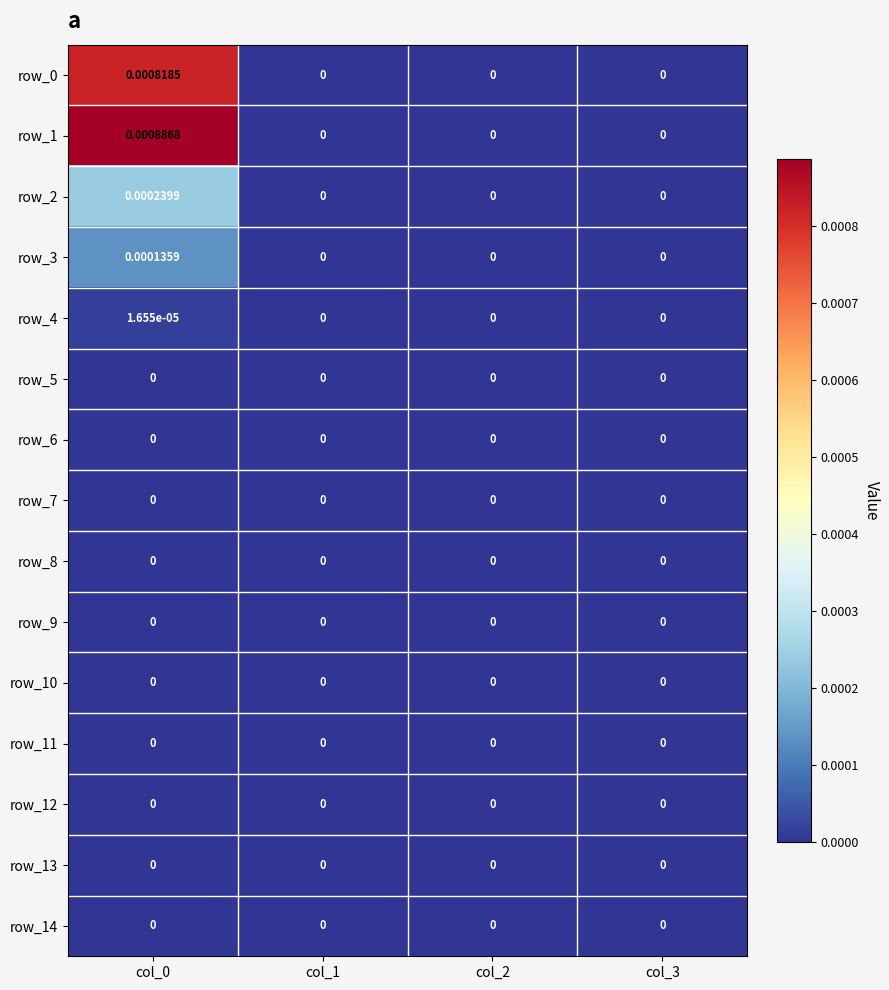

True or false: row_12 has a value of 0.0 at col_1.

True